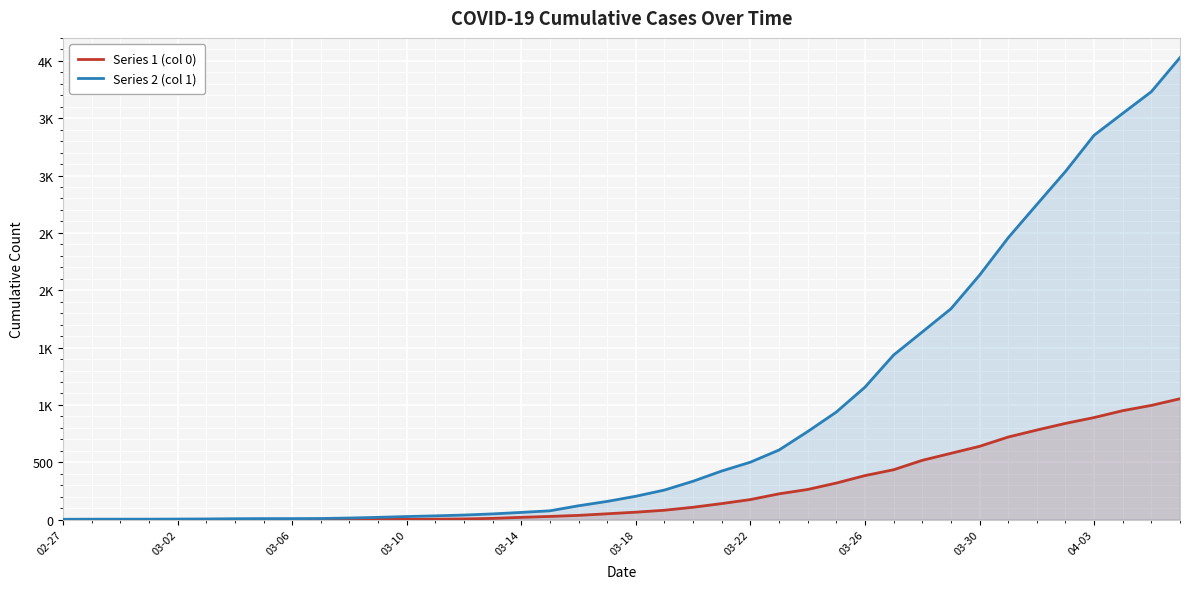

Count the number of data series in this chart.

2